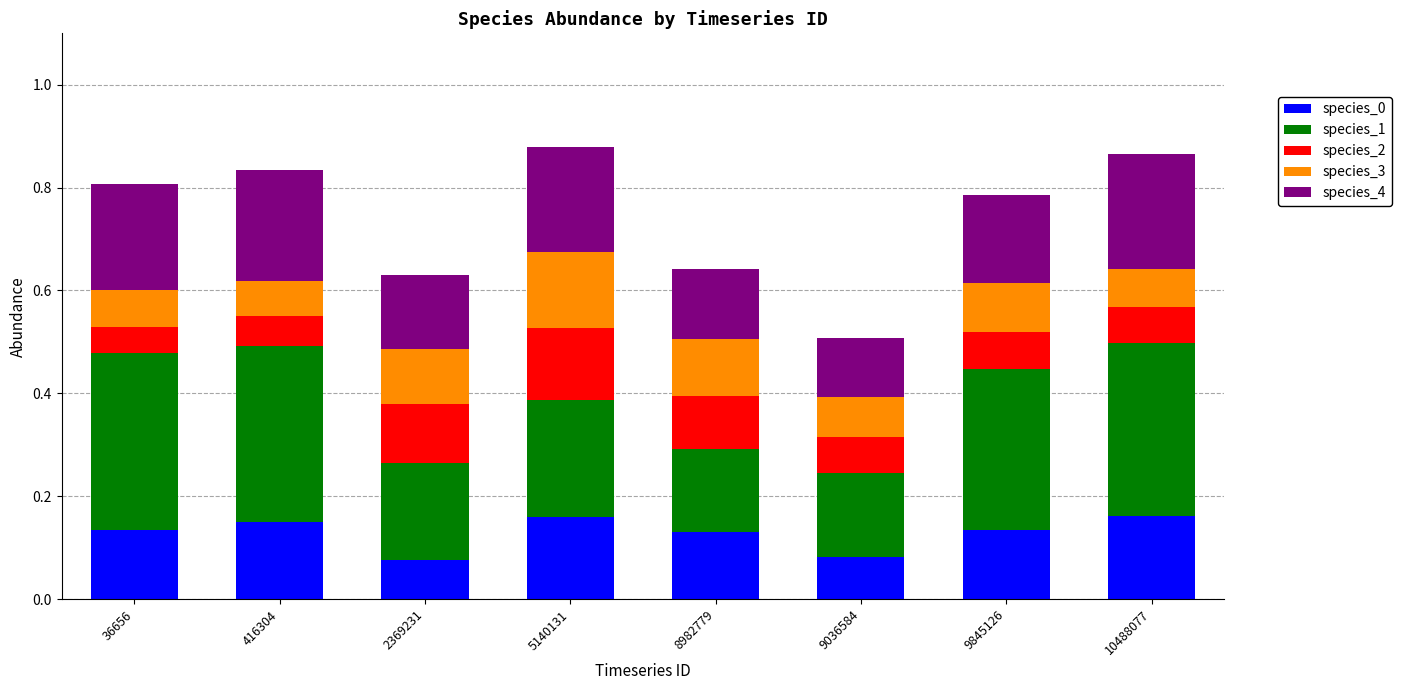

What is the total value across all series at 2369231?

0.6